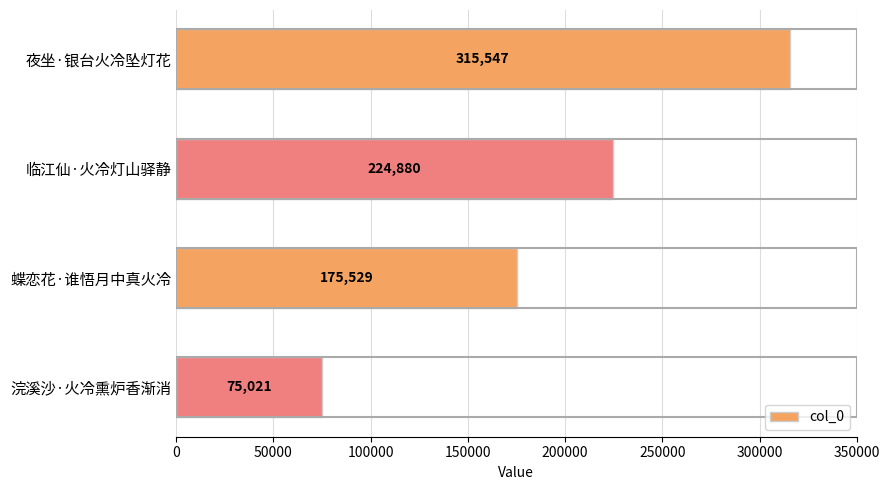

What is the change in value from 蝶恋花·谁悟月中真火冷 to 浣溪沙·火冷熏炉香渐消?

-100508